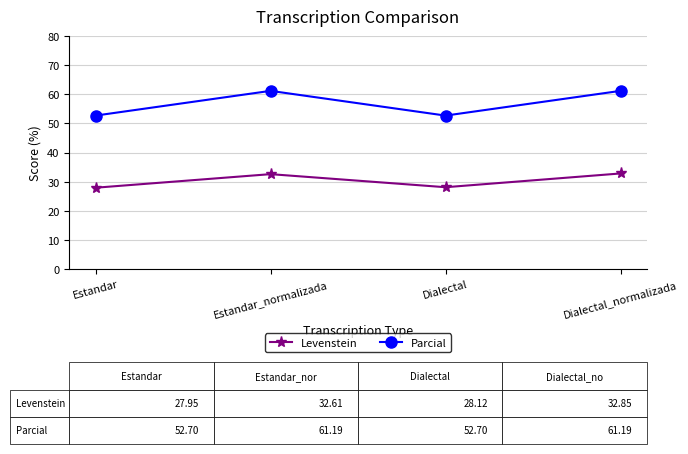

What is the difference between the maximum and minimum values in the Parcial series?

8.5